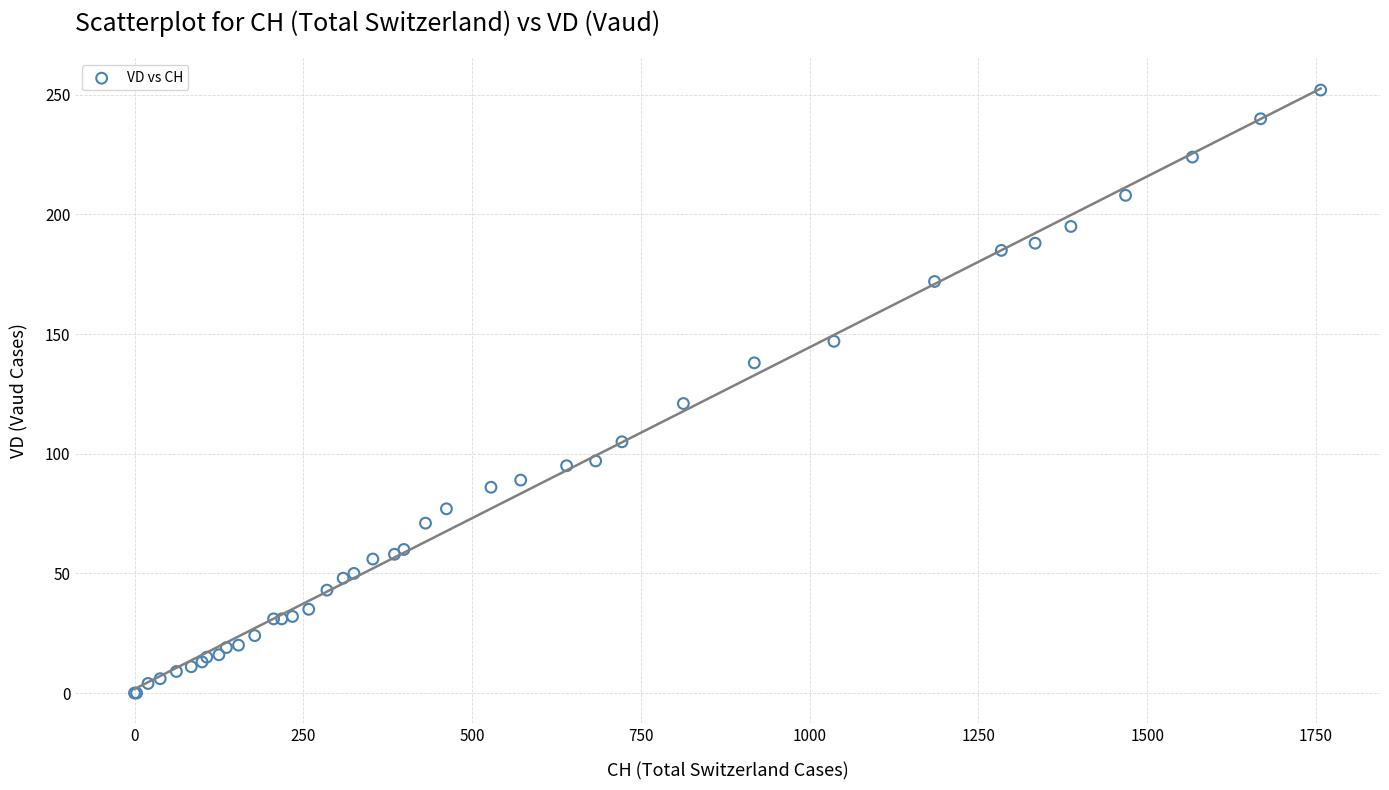

What Y value in the scatter plot is closest to 126?

121